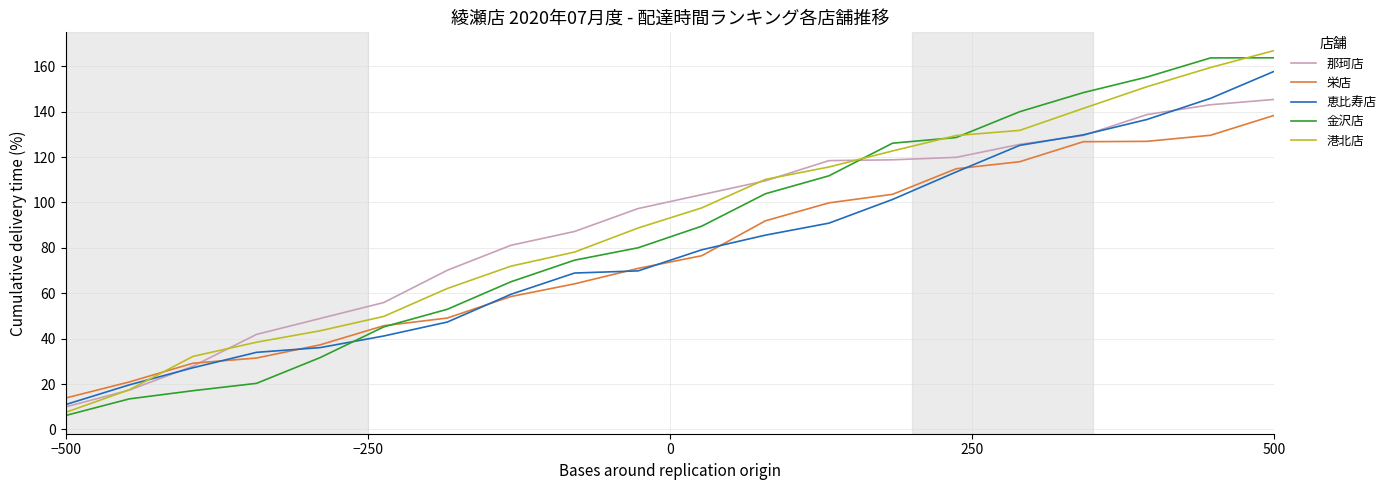

What is the minimum value for 港北店?

7.5